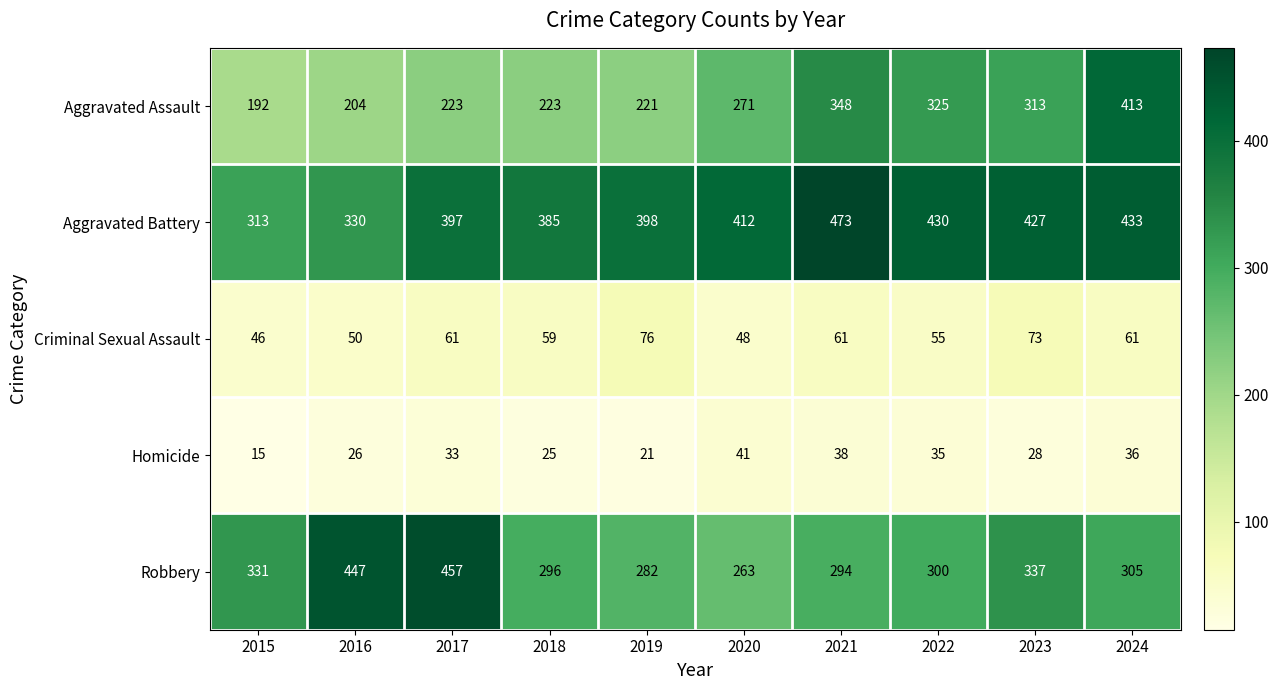

What is the minimum value for Aggravated Assault?

192